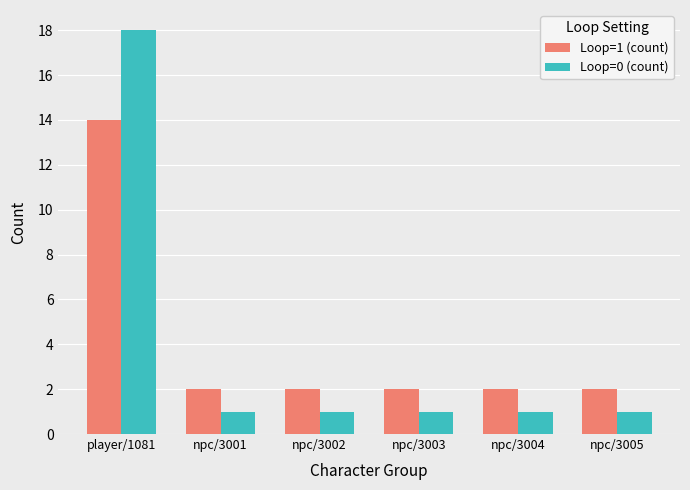

Is the value of Loop=1 (count) at player/1081 greater than the value of Loop=0 (count) at npc/3005?

Yes